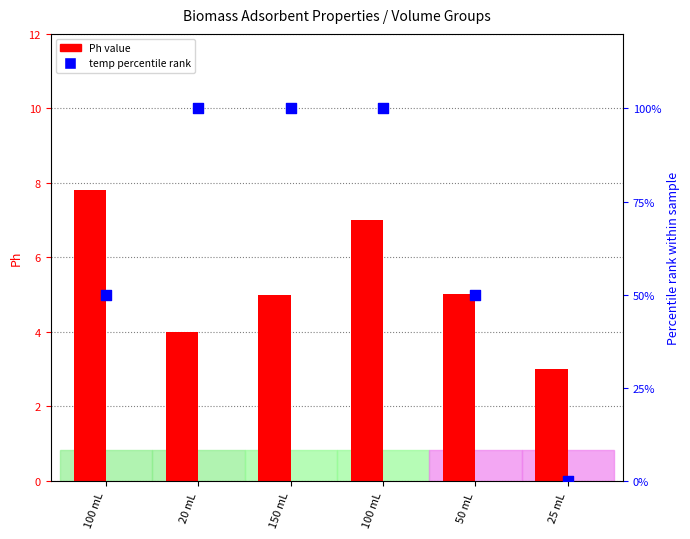

At how many categories does at least one series exceed 70?

3